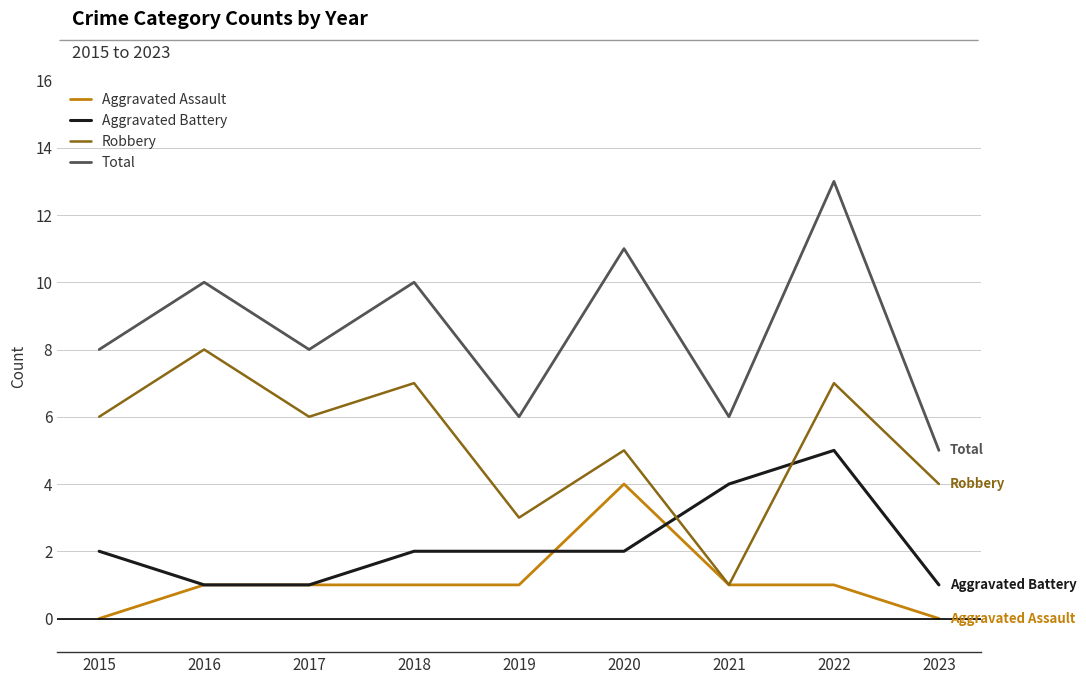

How many series are shown in this chart?

4